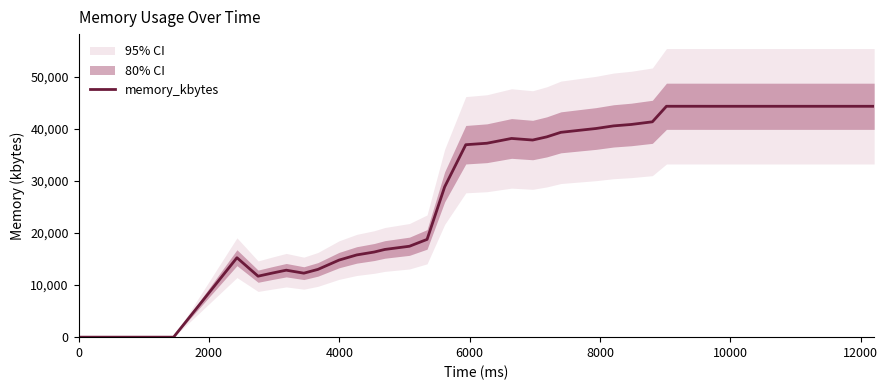

How many lines are shown in the chart?

1